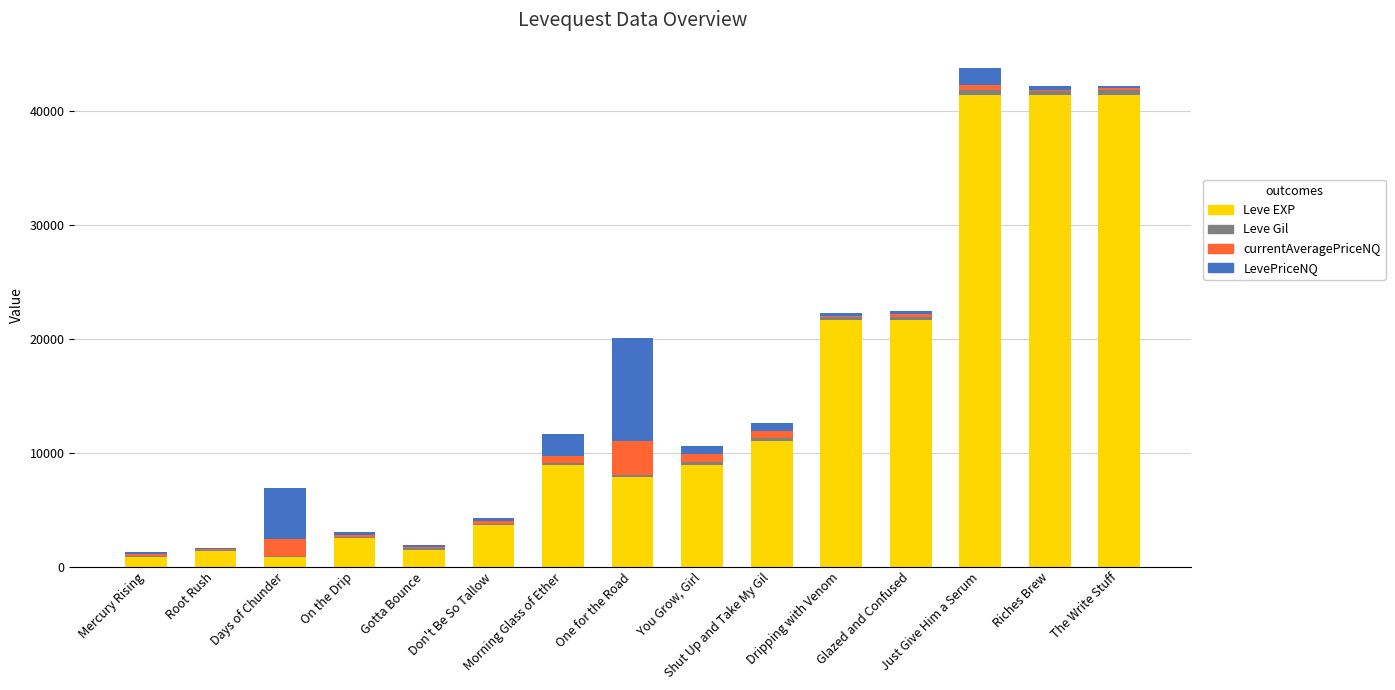

What is the sum of all Leve EXP values?

214700.0